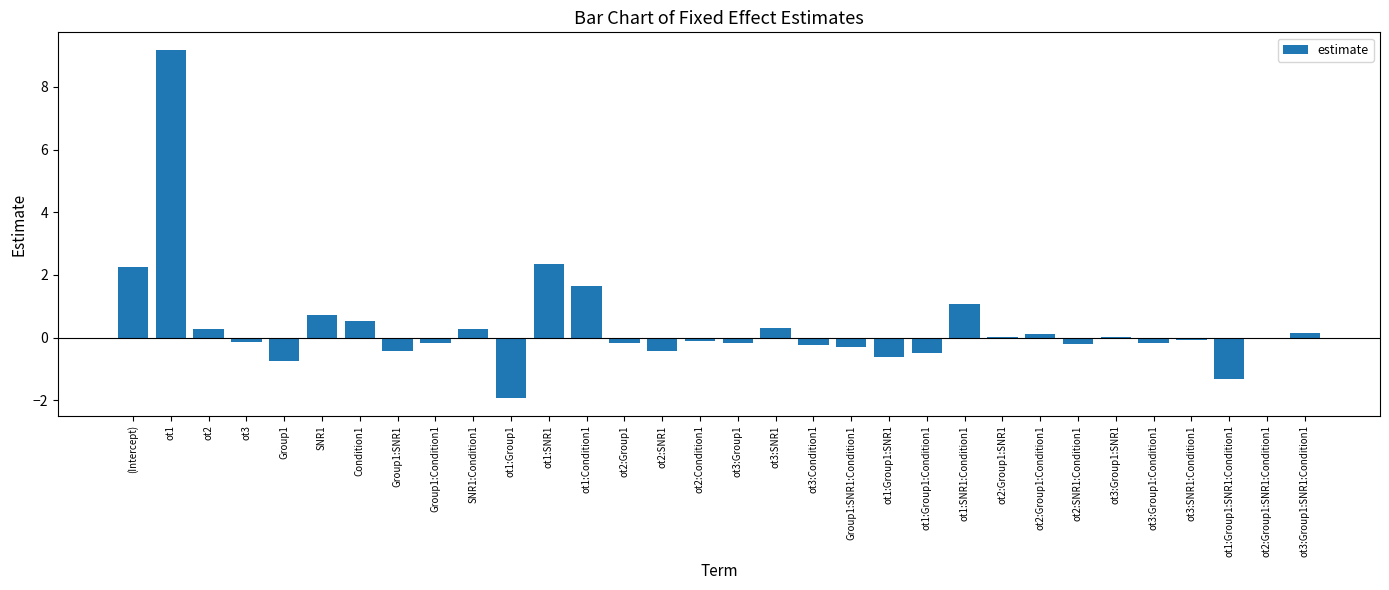

Count the number of data series in this chart.

1